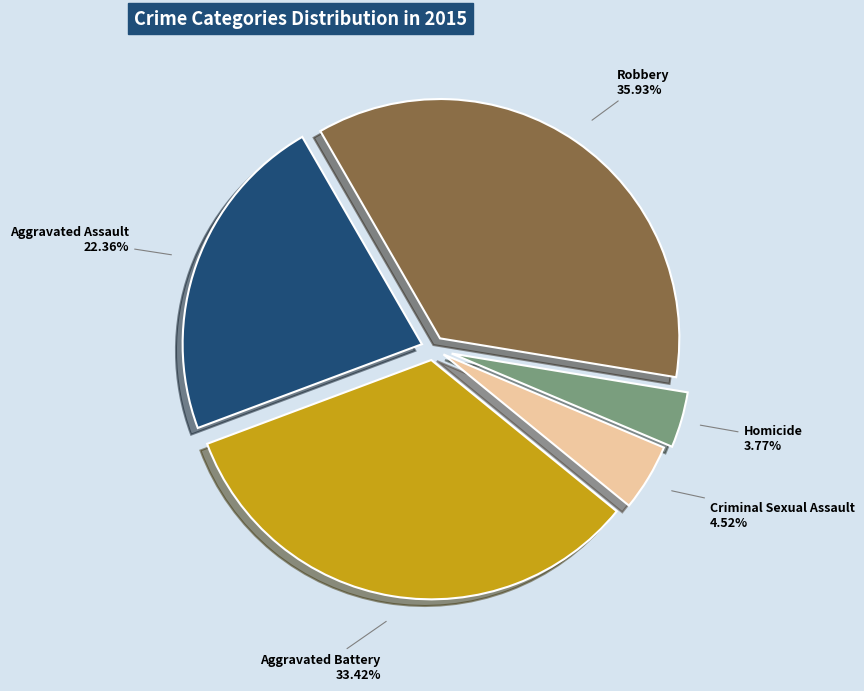

Count the number of slices in the pie.

5